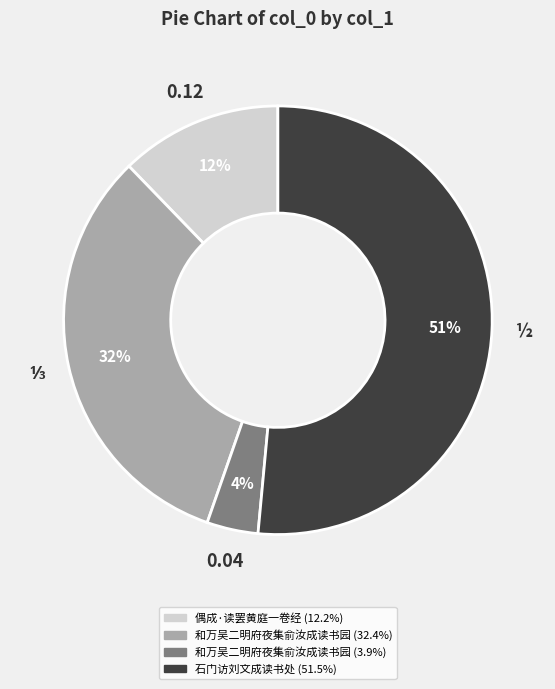

Is there any slice that represents more than half of the pie?

Yes